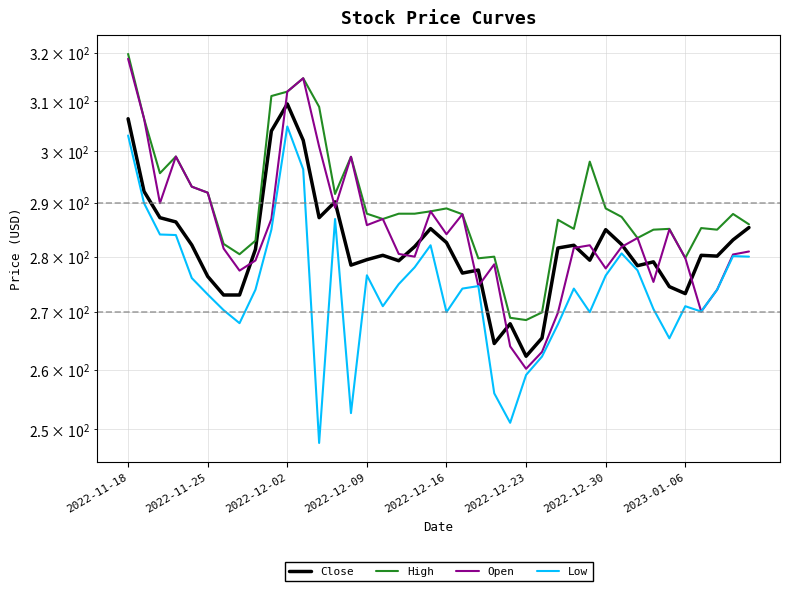

Which series has the largest total across all categories?

High